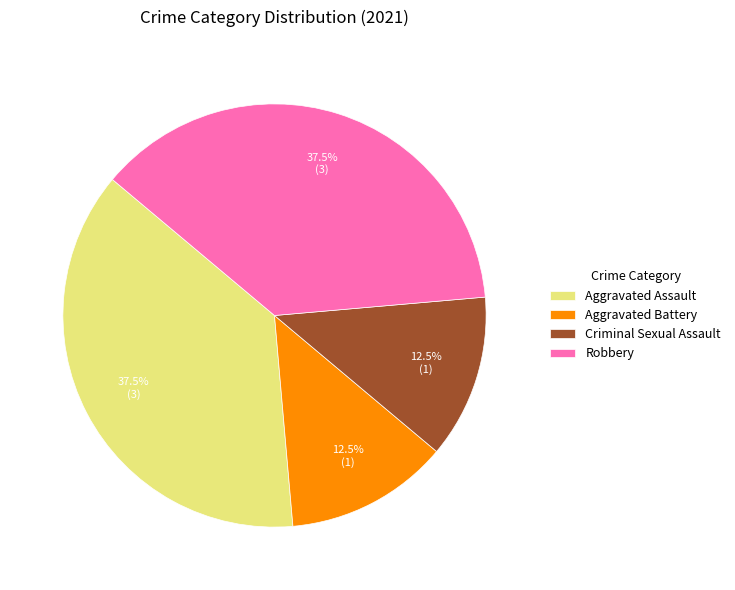

Does Robbery account for over 50% of the chart?

No